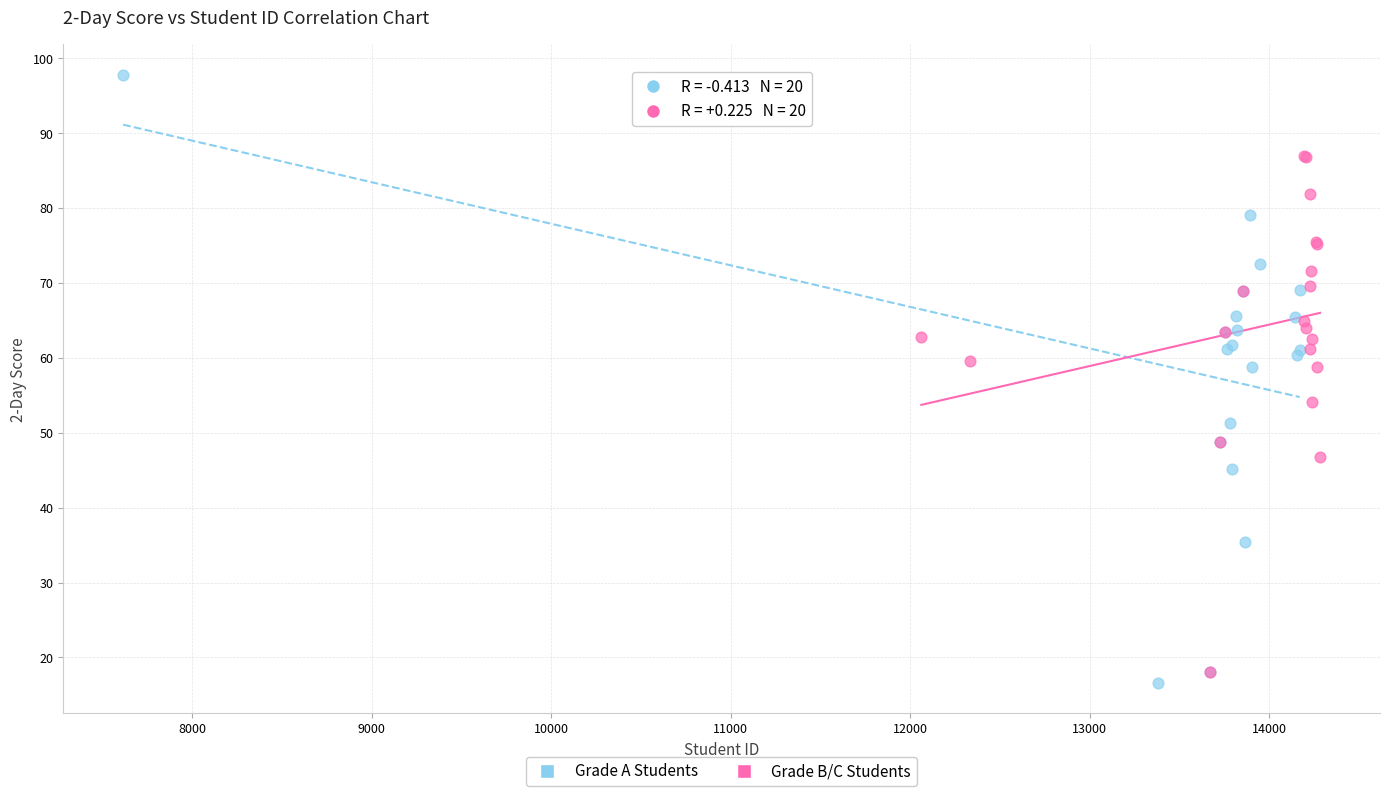

Which series has the largest Y range (max minus min)?

Grade A Students